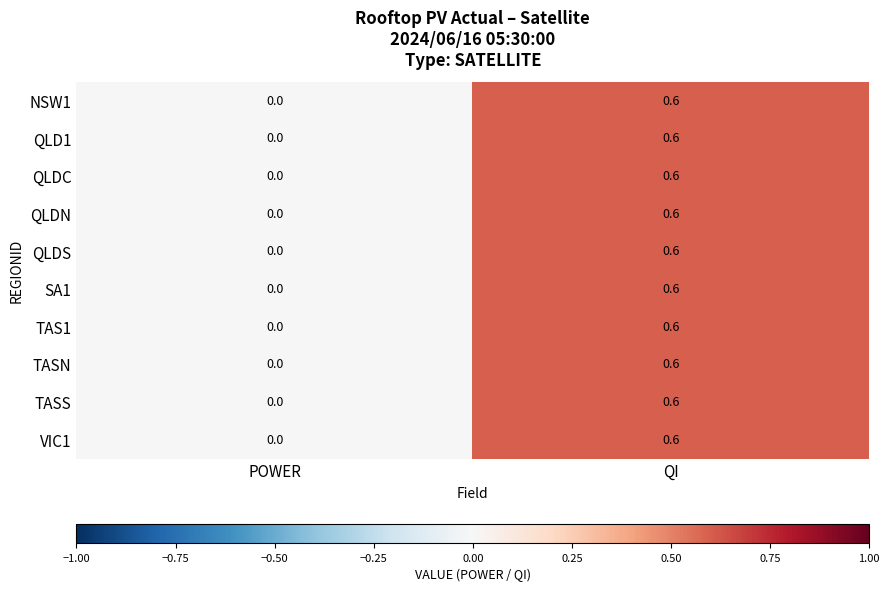

Is the value of QLDN at POWER greater than the value of QLDC at QI?

No